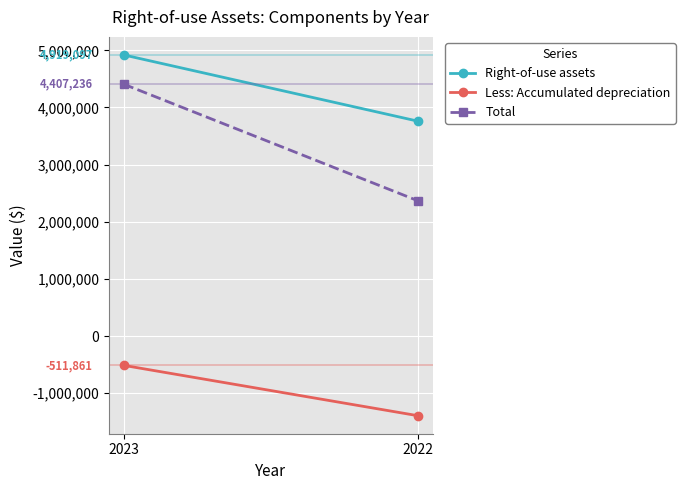

Which series has the largest total across all categories?

Right-of-use assets